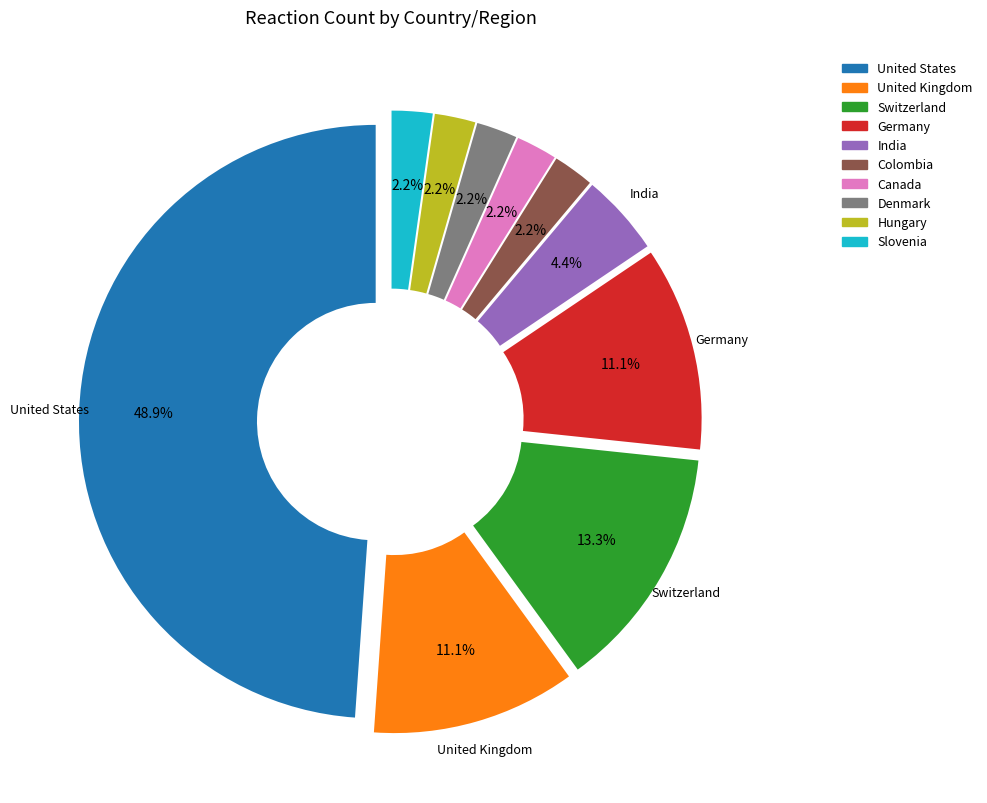

Which has a higher value, Switzerland or Germany?

Switzerland